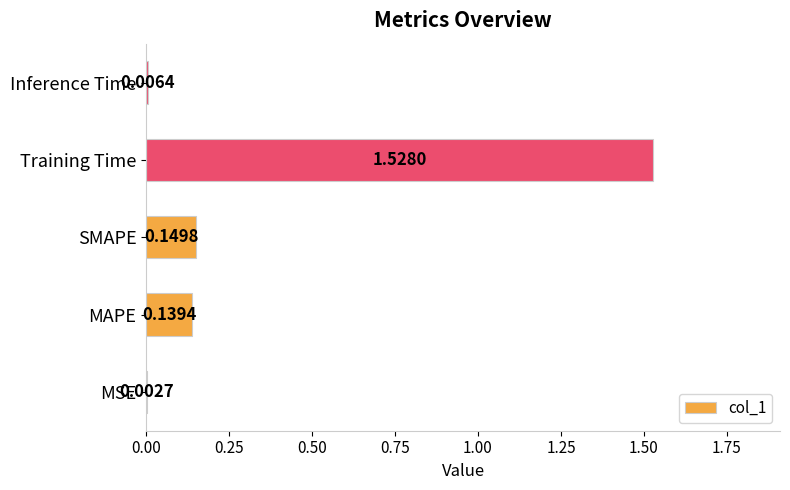

Which has a higher value, MSE or Inference Time?

Inference Time